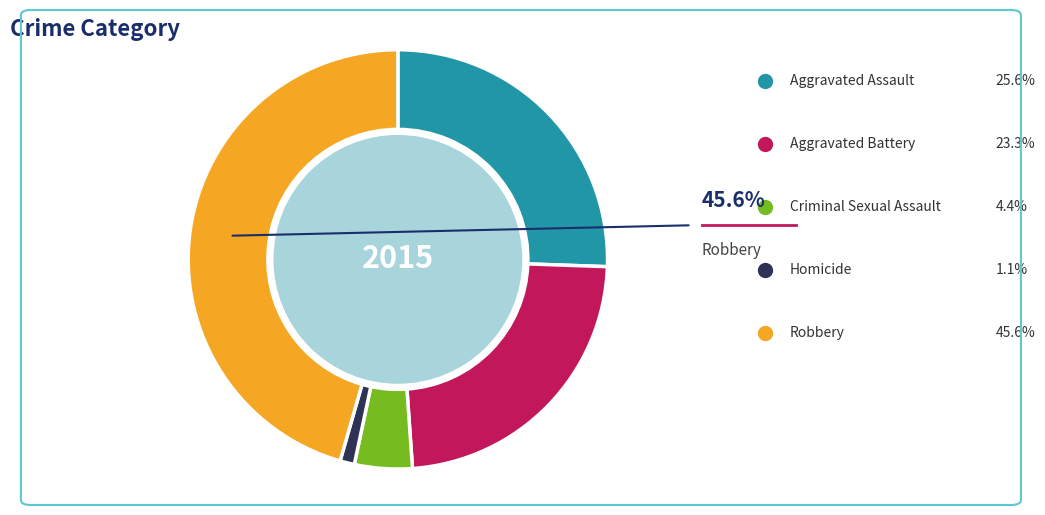

How much of the chart is everything except Aggravated Assault?

74.4%